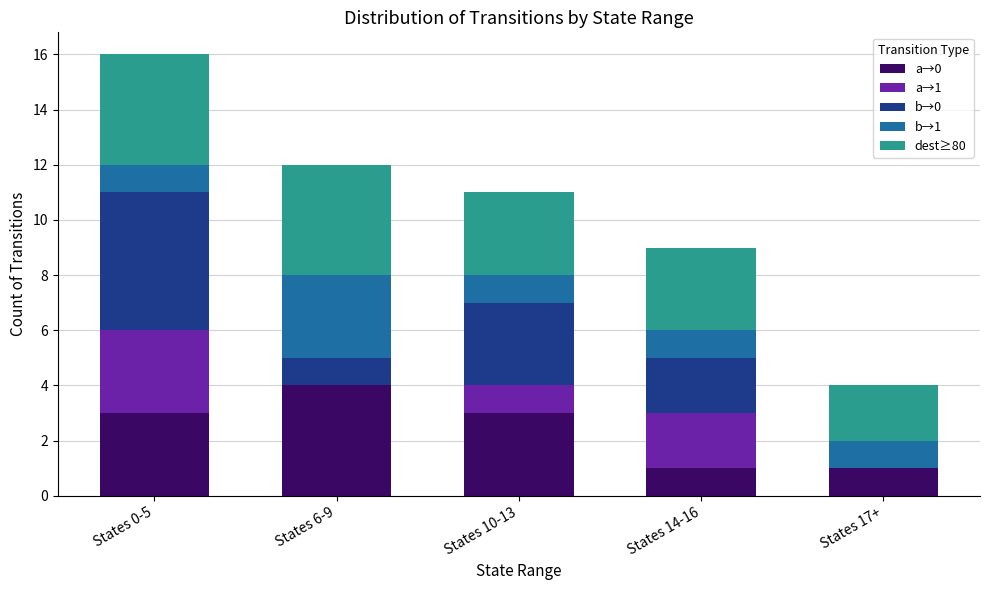

What is the average value of the a→0 series?

2